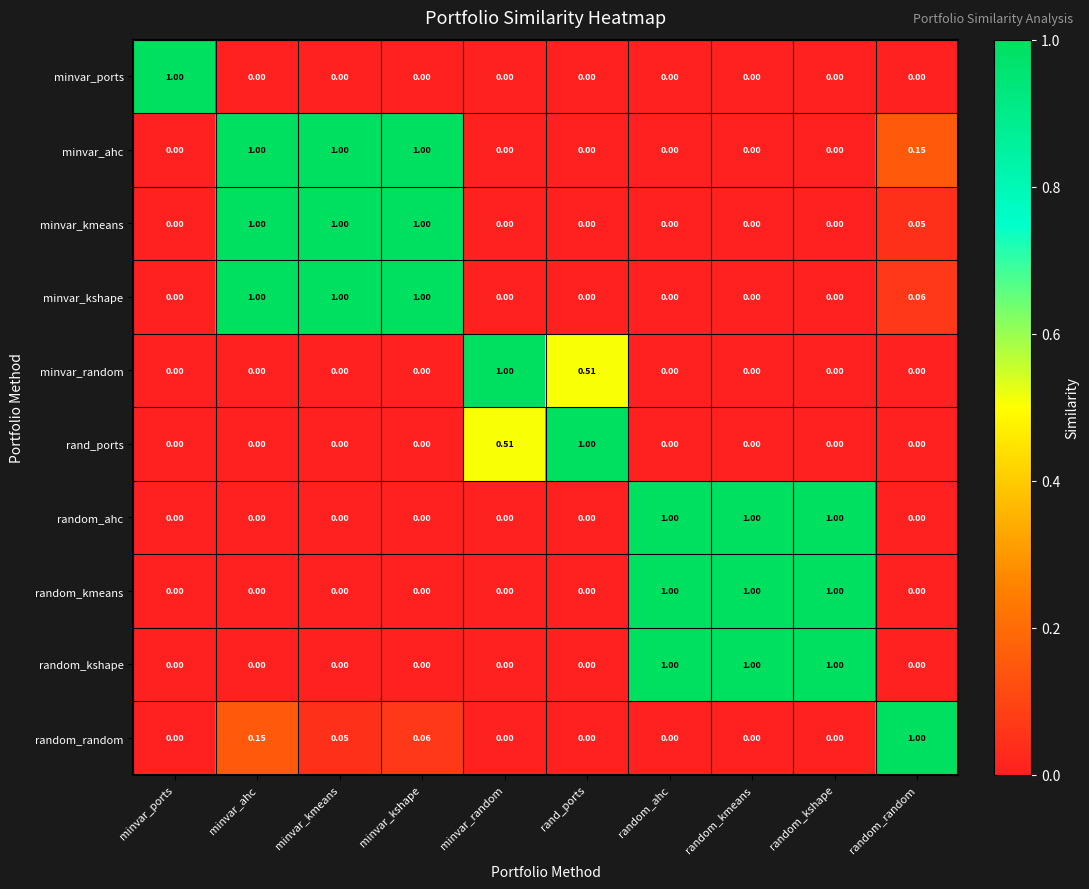

Which series has the largest total across all categories?

minvar_ahc